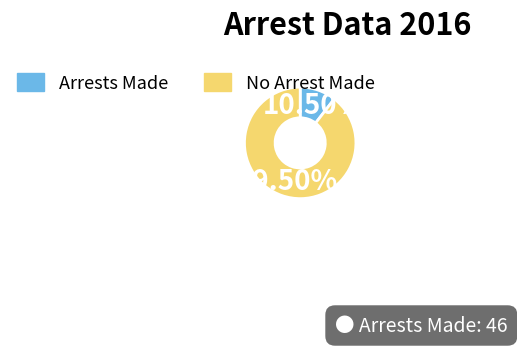

How many segments does this pie chart have?

2